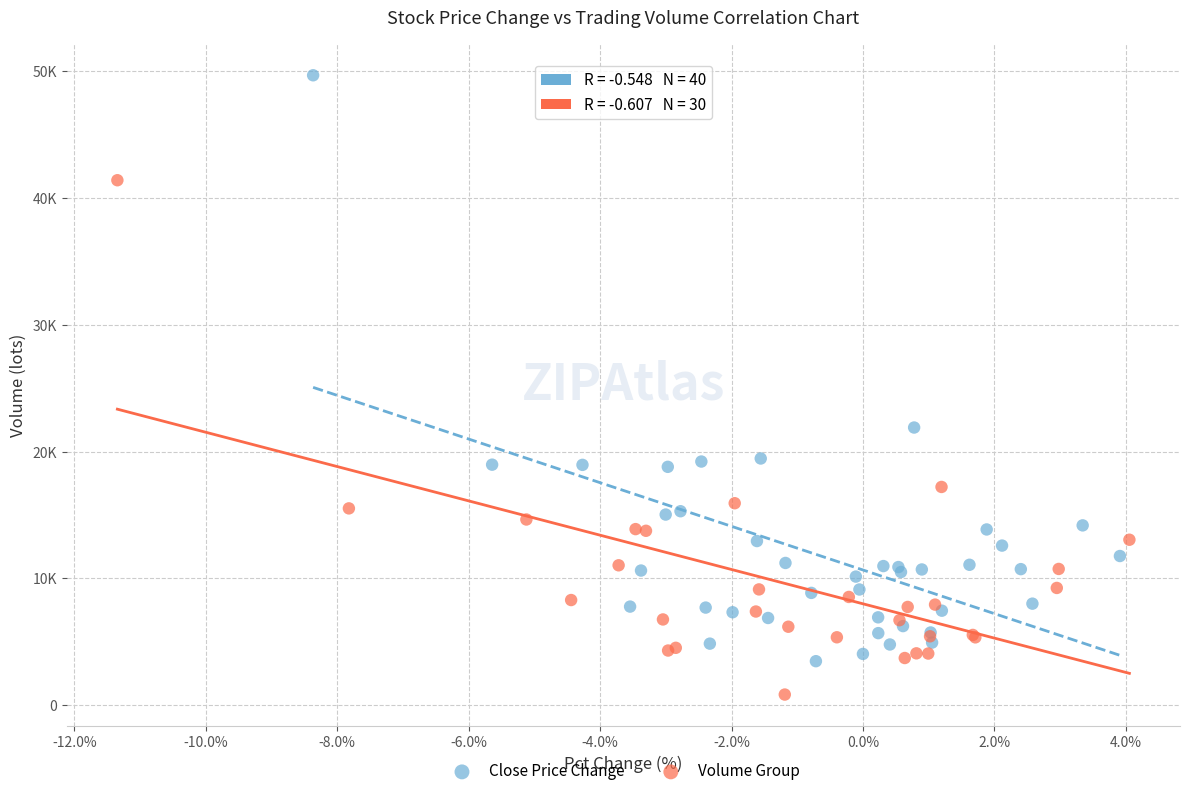

What are all the series names shown in the legend?

Close Price Change, Volume Group